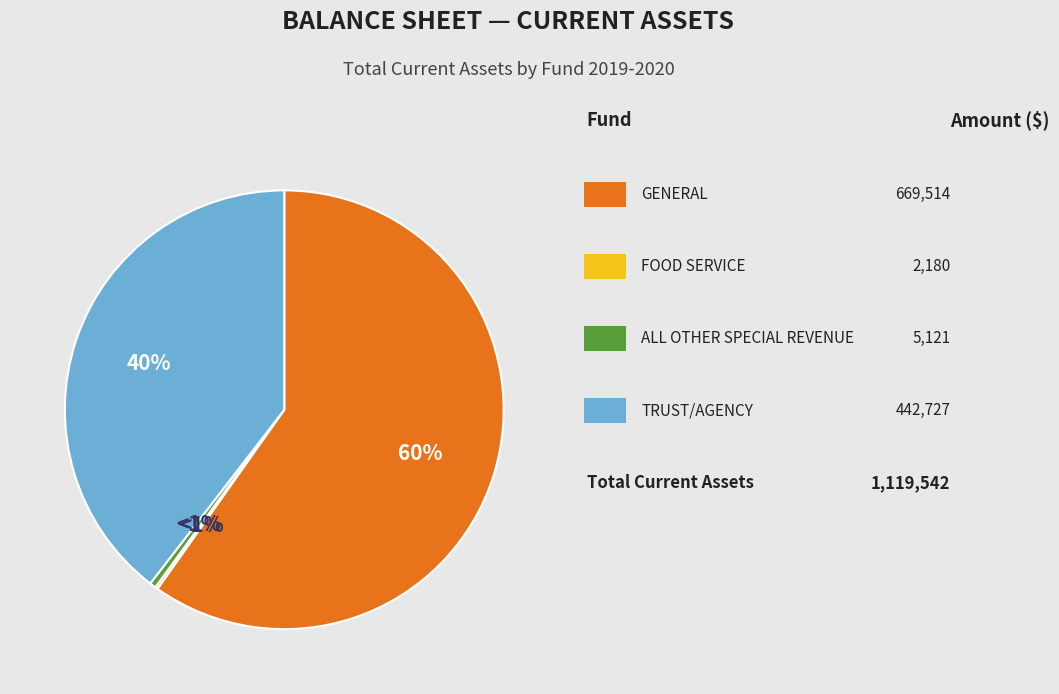

What percentage is the TRUST/AGENCY slice, to the nearest percent?

40%